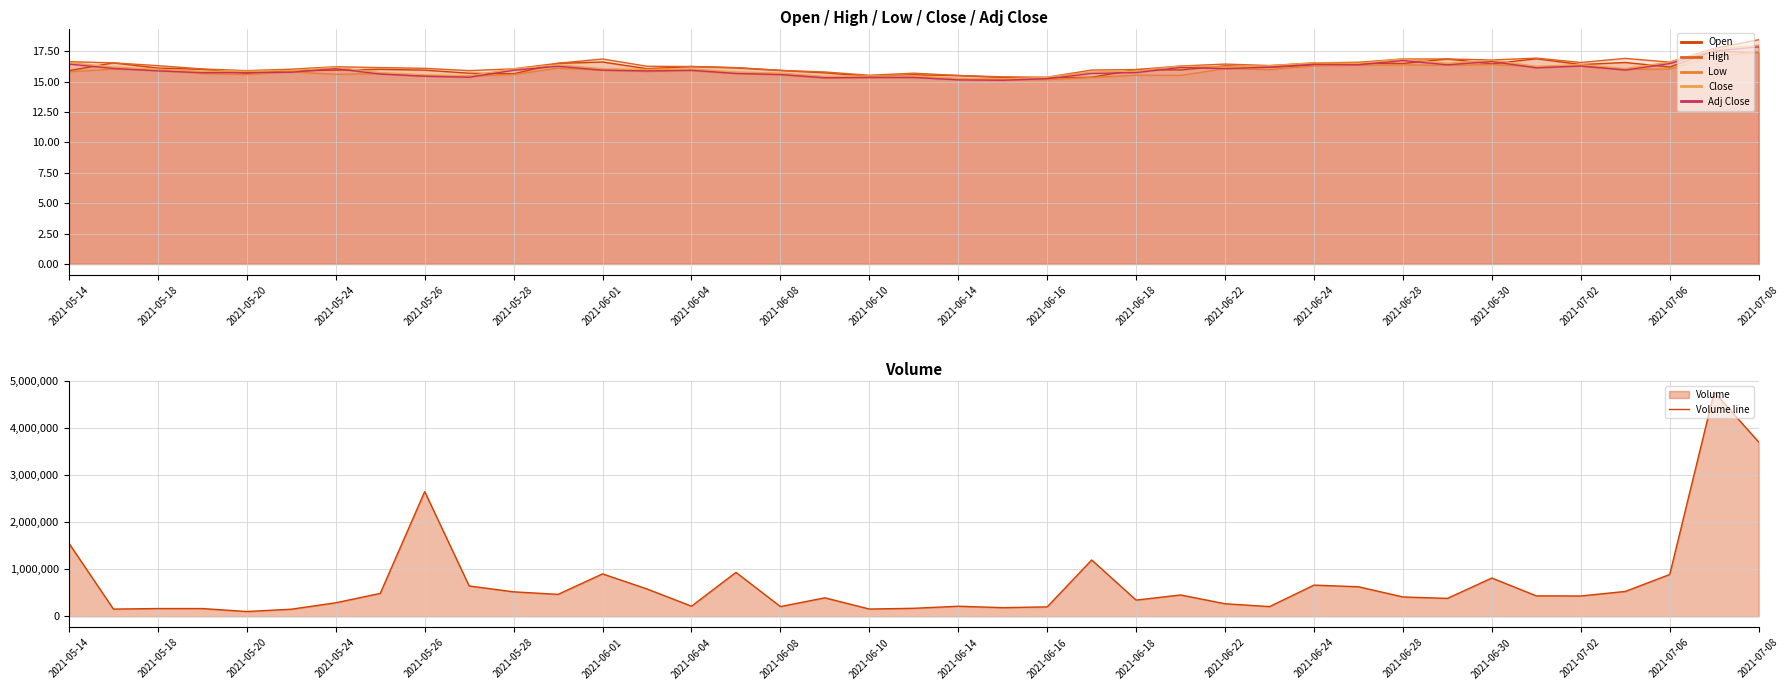

At how many categories does at least one series exceed 1995607?

3